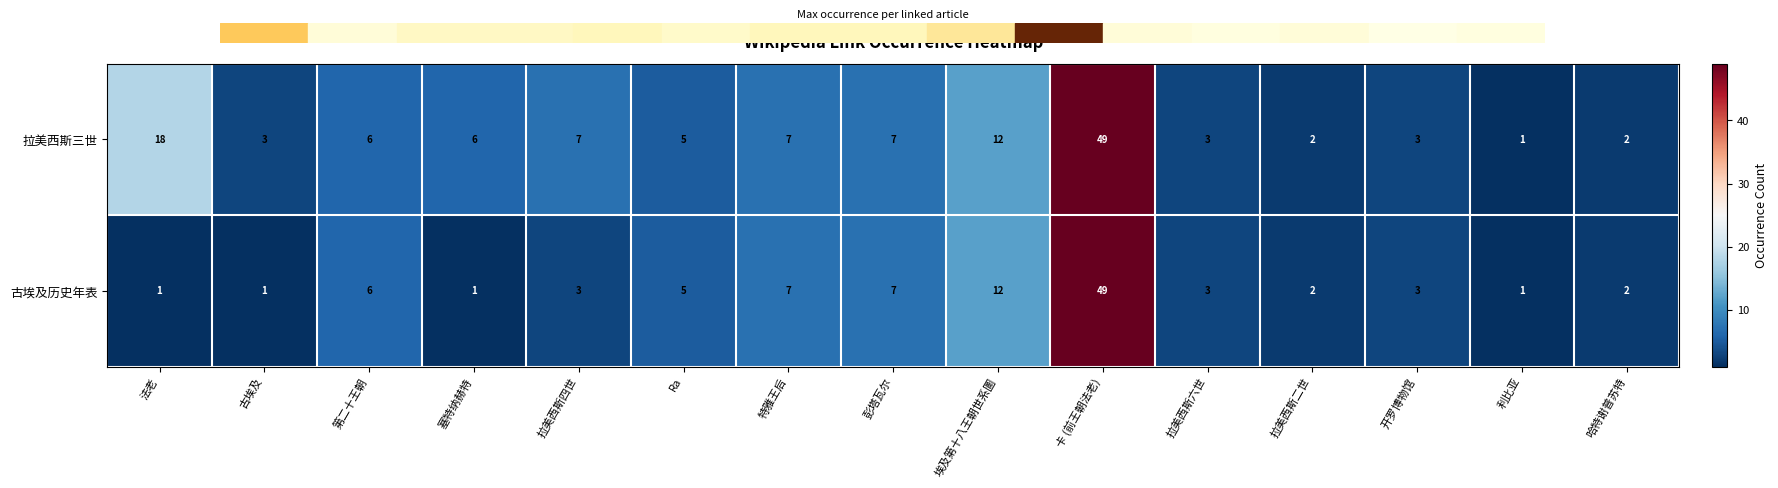

What is the difference between the maximum and minimum values in the 拉美西斯三世 series?

48